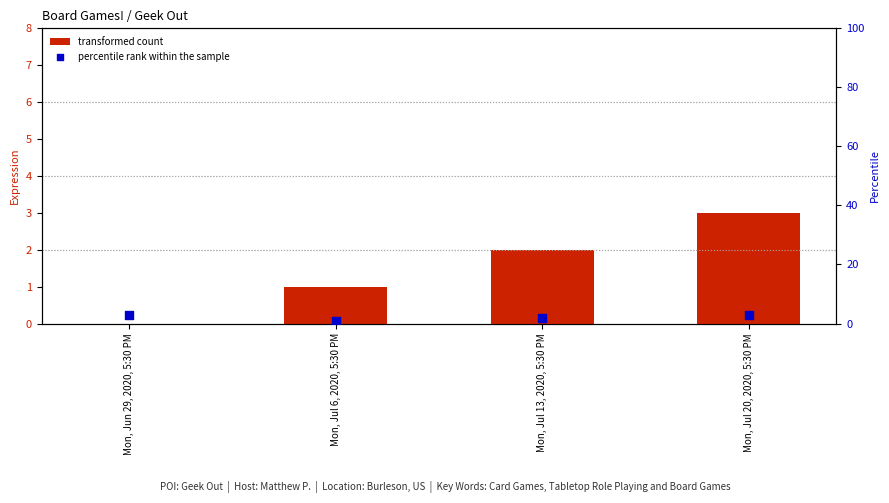

At which category is the sum across all series the highest?

Mon, Jul 20, 2020, 5:30 PM